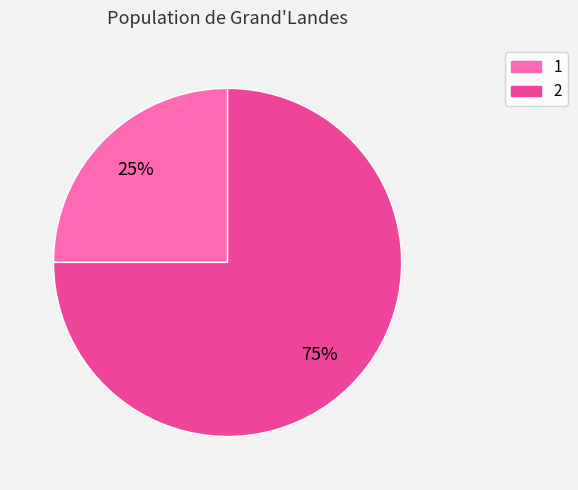

Is it true that 1 is 37% of the pie?

False